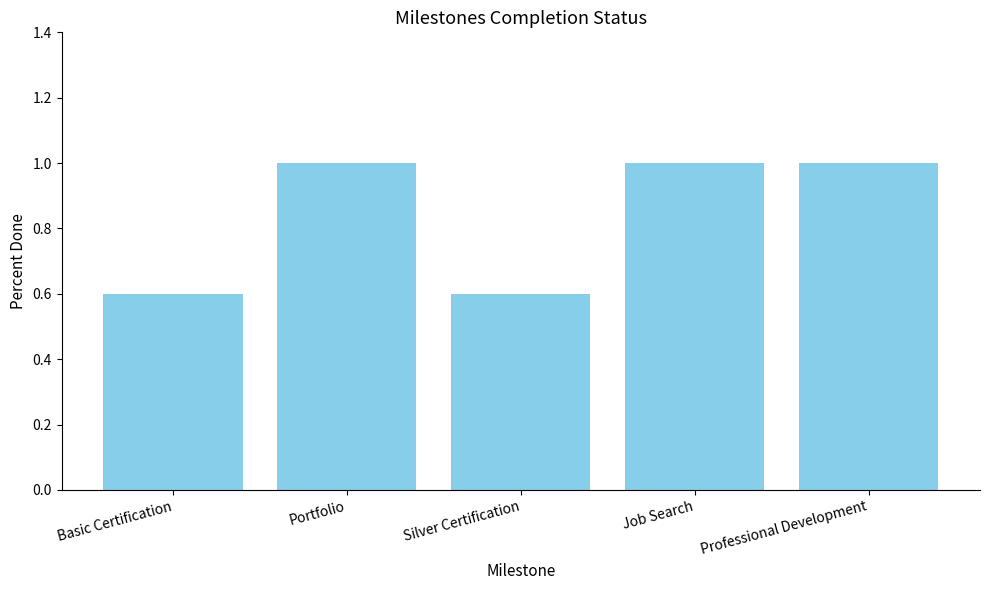

Reading right to left, extract all data points from this chart.

Professional Development=1.0	Job Search=1.0	Silver Certification=0.6	Portfolio=1.0	Basic Certification=0.6